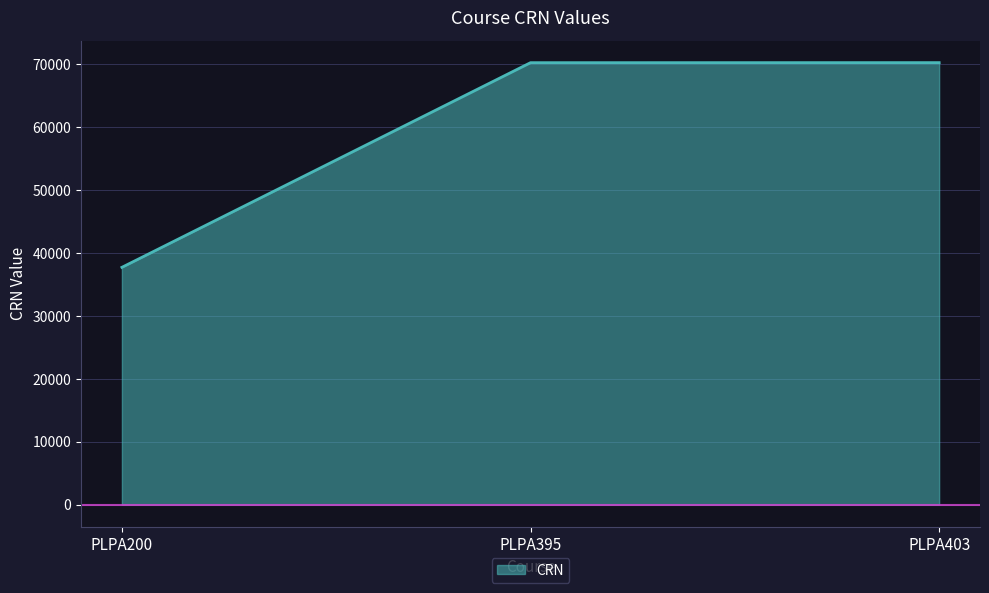

What is the difference between the values at PLPA395 and PLPA200?

32540